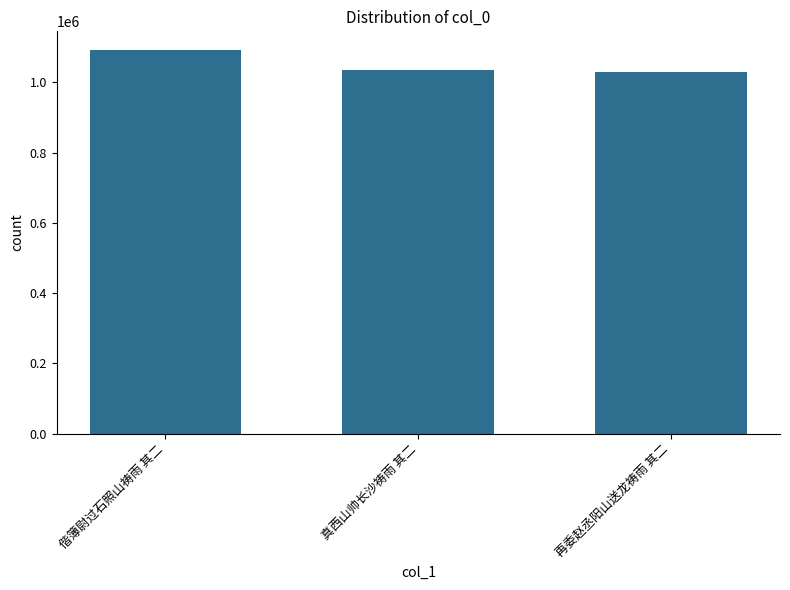

How many distinct data groups are displayed?

1